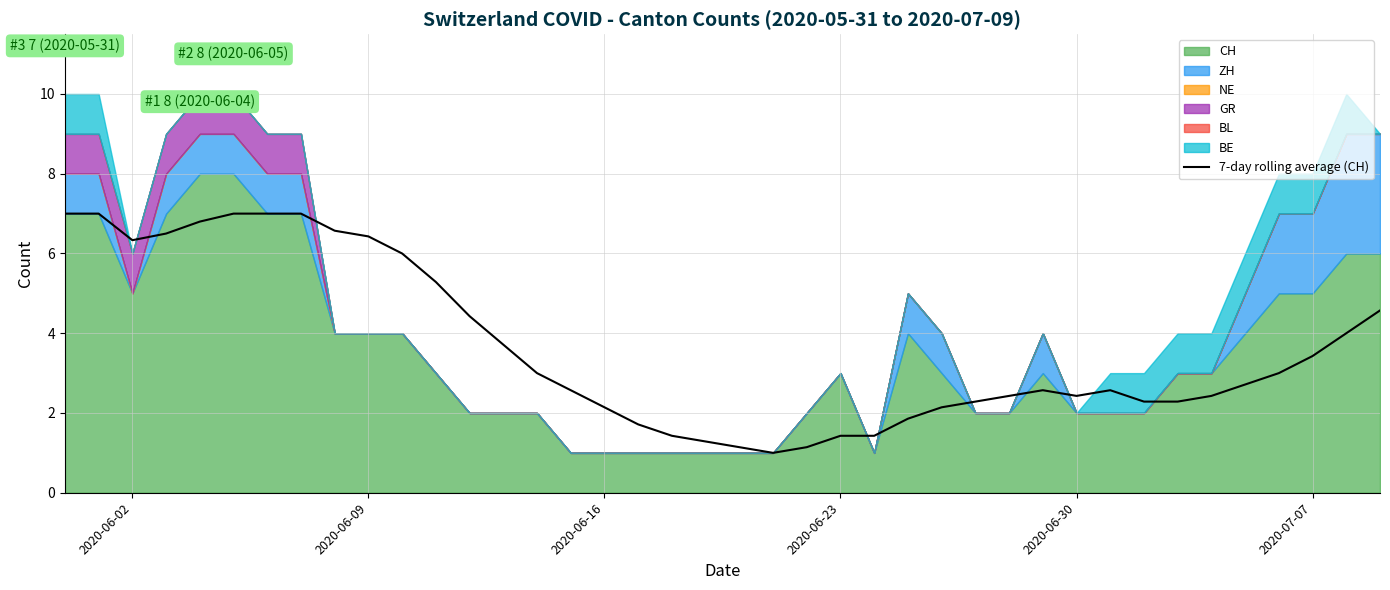

What is the minimum value for 7-day rolling average (CH)?

1.0